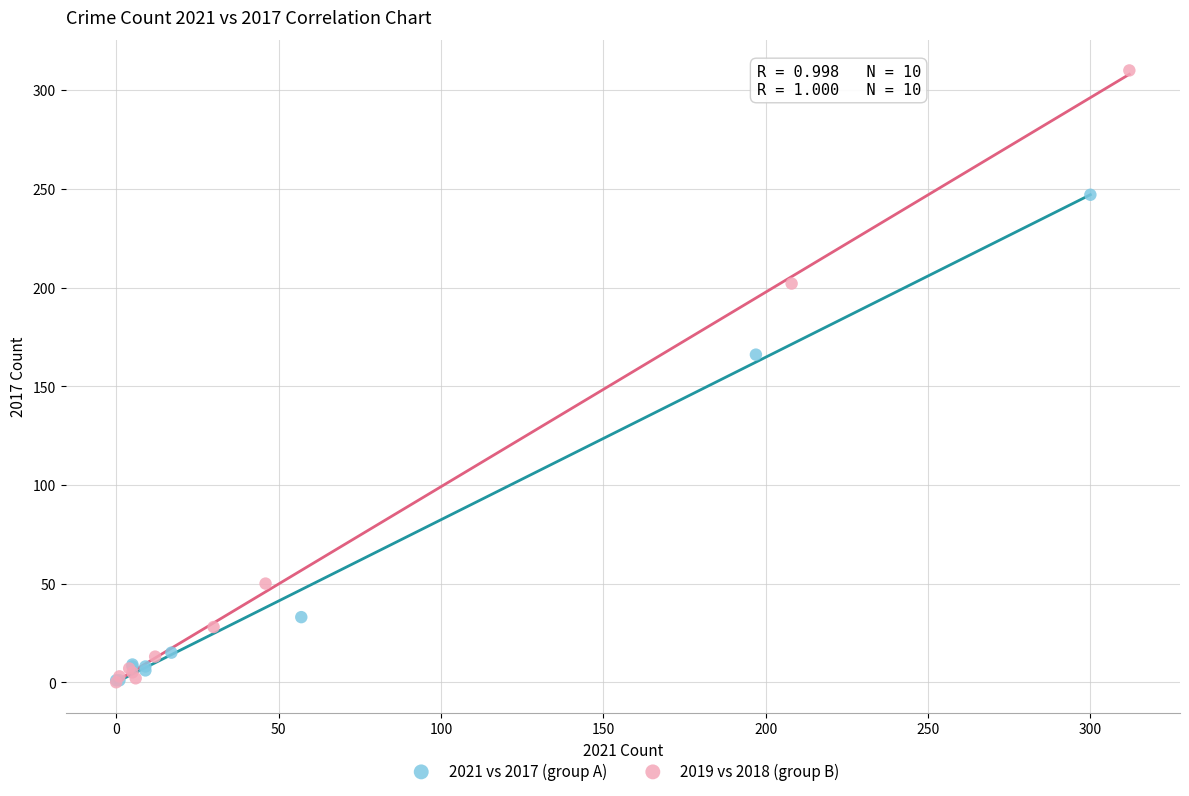

Which series contains the highest Y value?

2019 vs 2018 (group B)